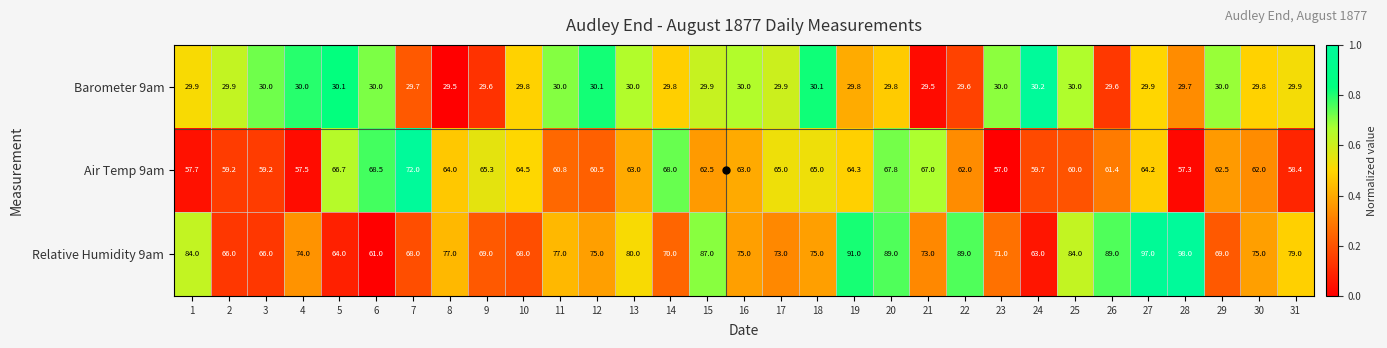

What is the difference between the second highest and second lowest values in the Relative Humidity 9am series?

34.0